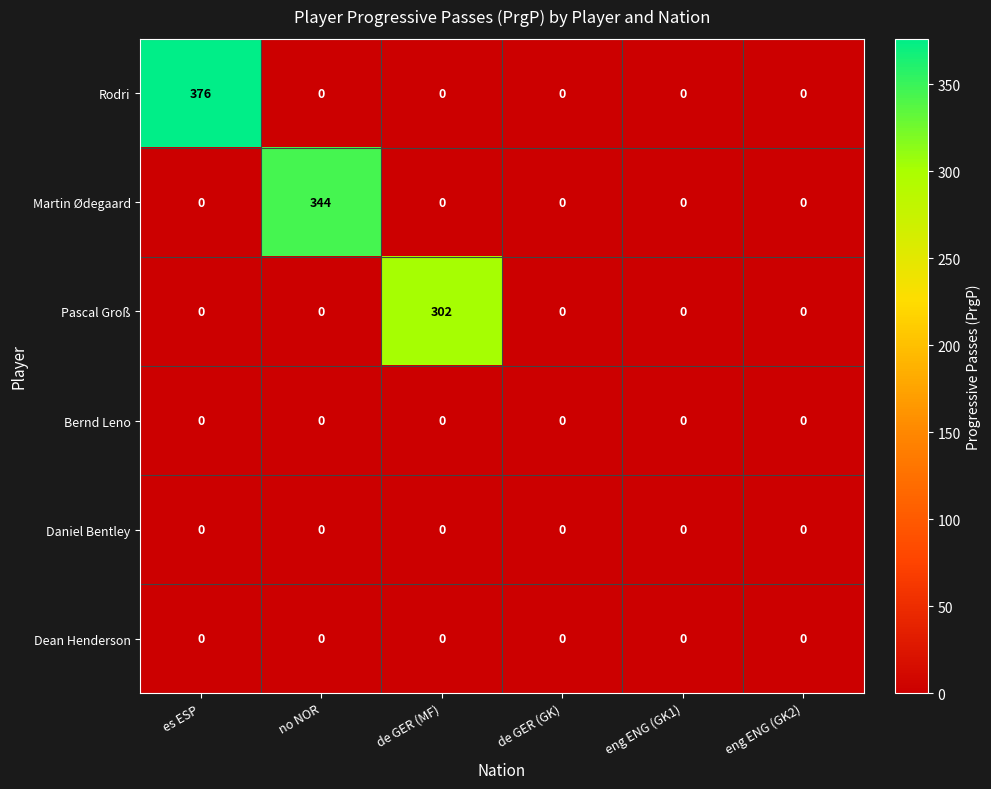

At how many categories does at least one series exceed 306?

2